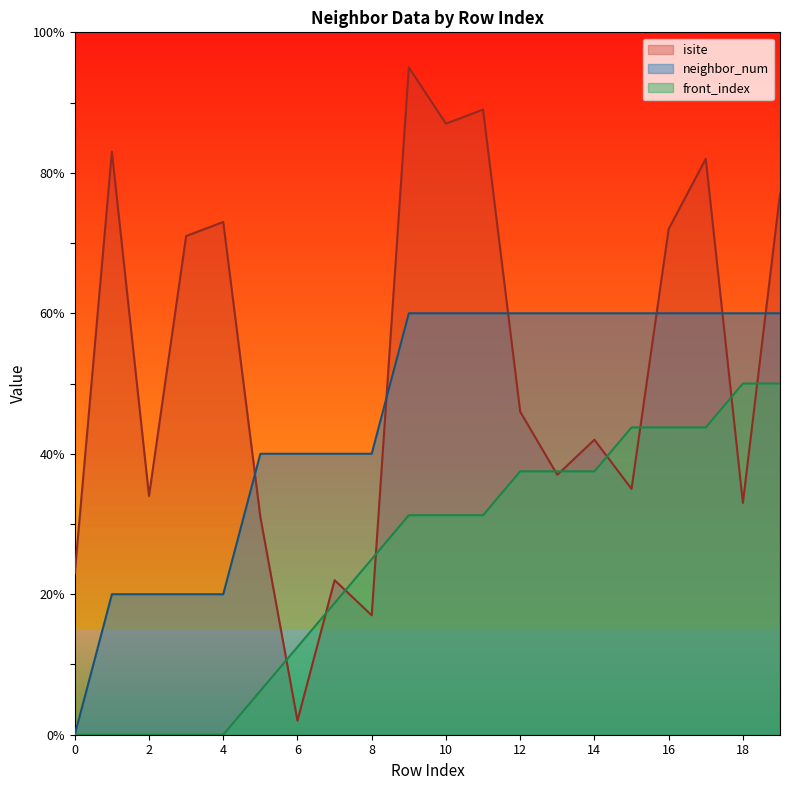

How many values in front_index are above zero?

15